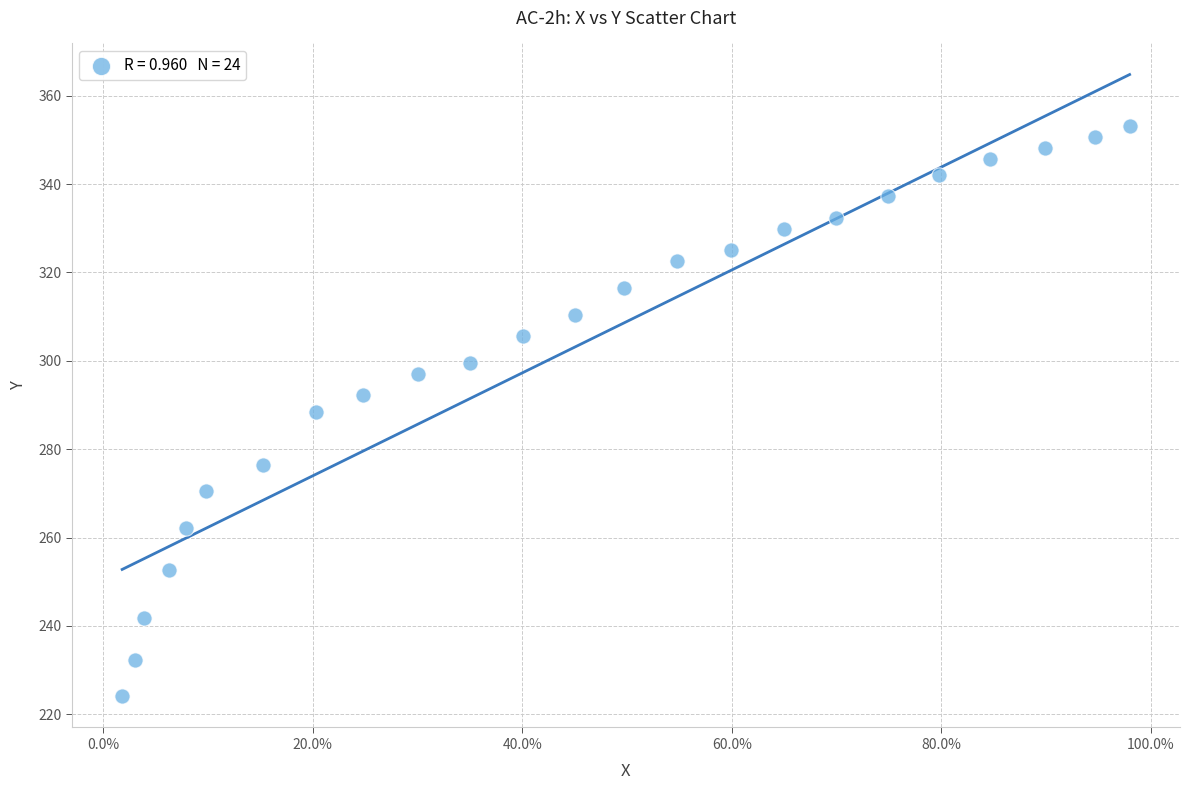

What is the range of Y values (max minus min)?

129.1